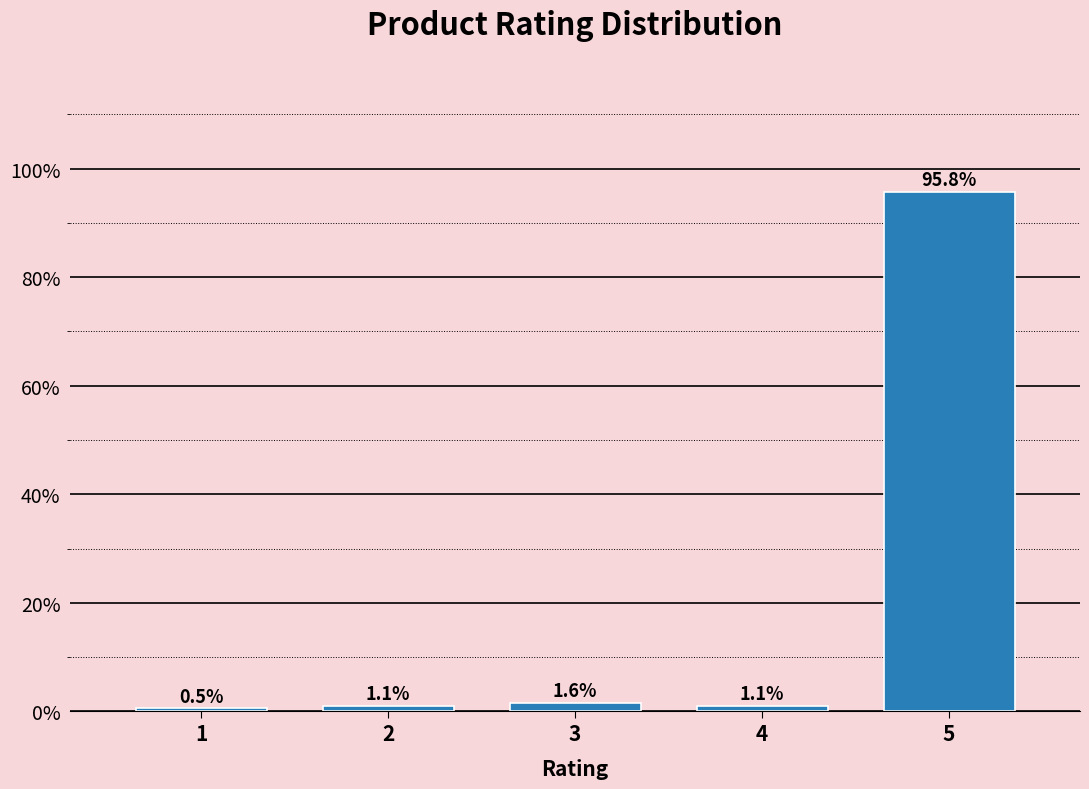

Reading left to right, extract all data points from this chart.

0.5	1.1	1.6	1.1	95.8